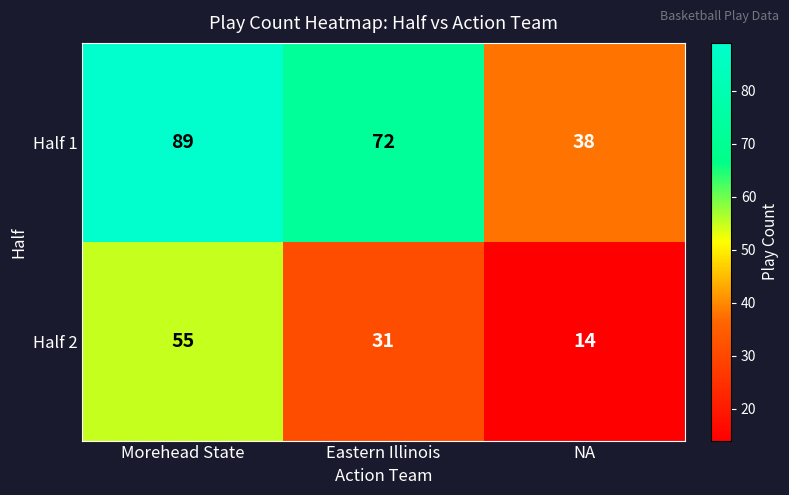

What is the approximate value of Half 2 at NA, to the nearest 10?

10